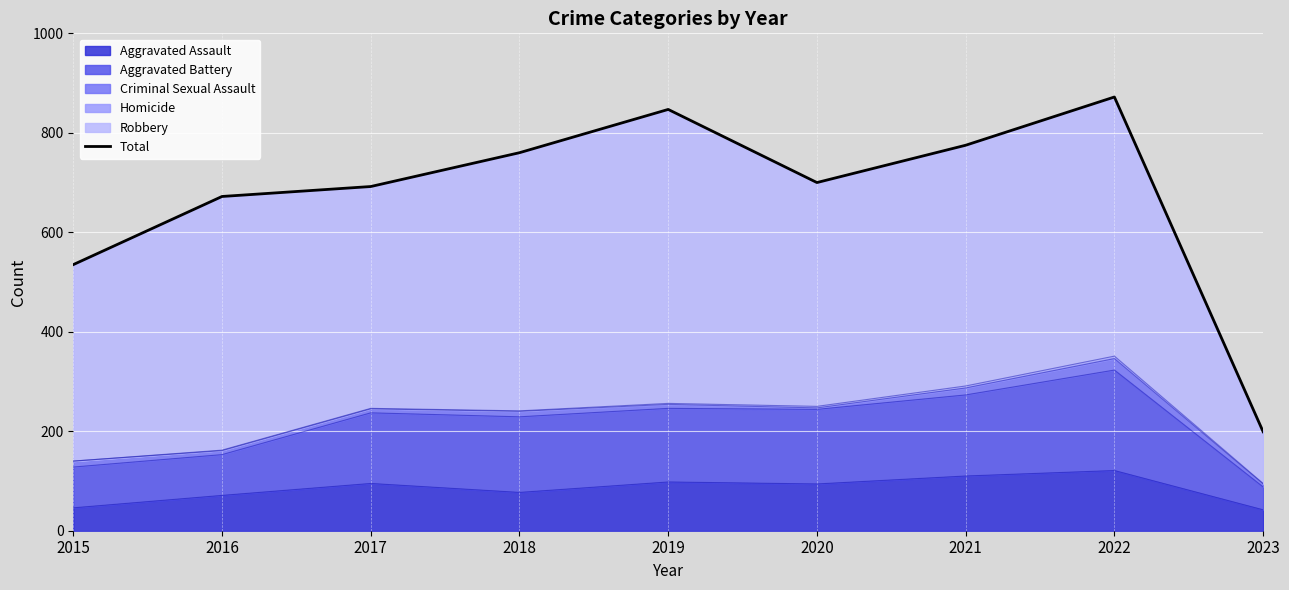

What is the average value?

672